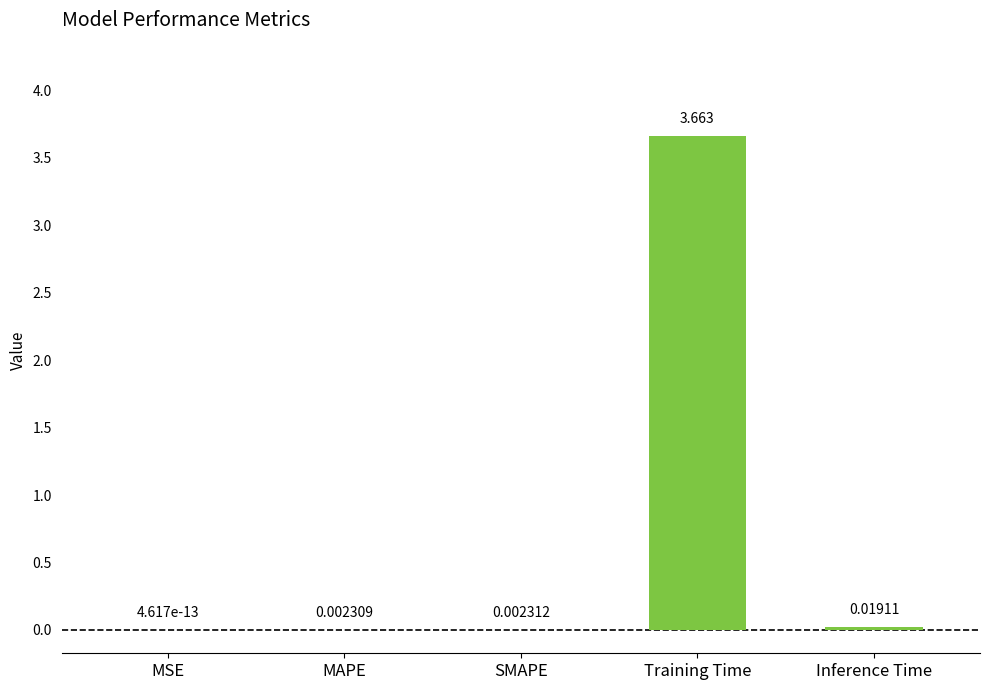

What is the average value?

0.7